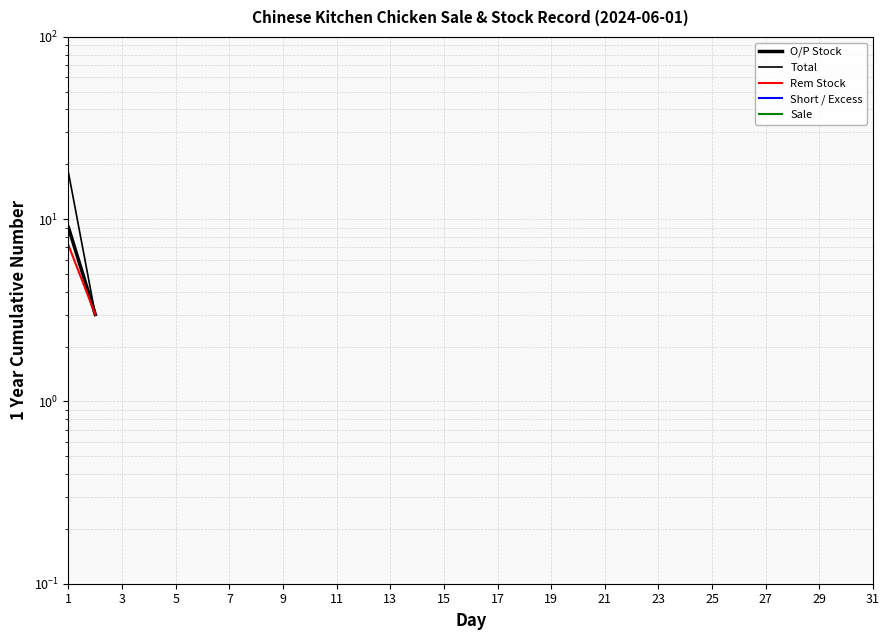

True or false: O/P Stock has more than 1 interior local peaks.

False